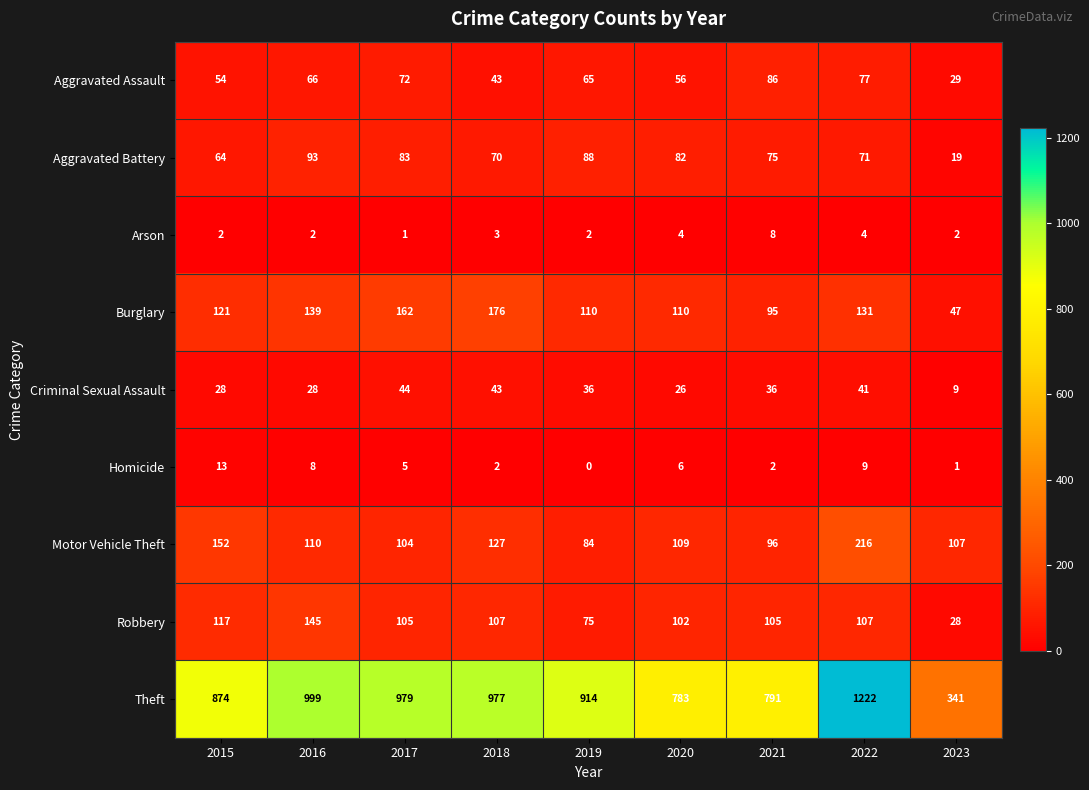

Read the Theft value at 2016.

999